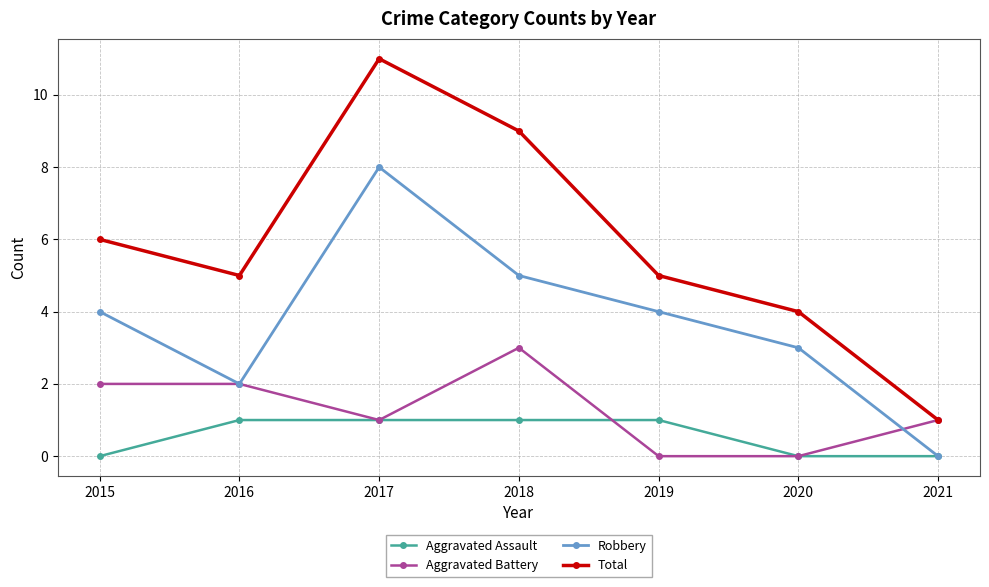

Rank the series by their maximum value, from lowest to highest.

Aggravated Assault, Aggravated Battery, Robbery, Total